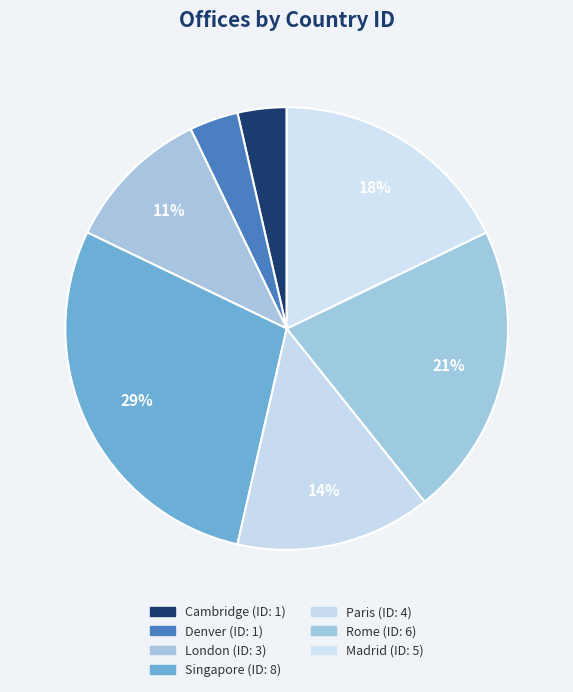

Does Rome represent more than half of the total?

No